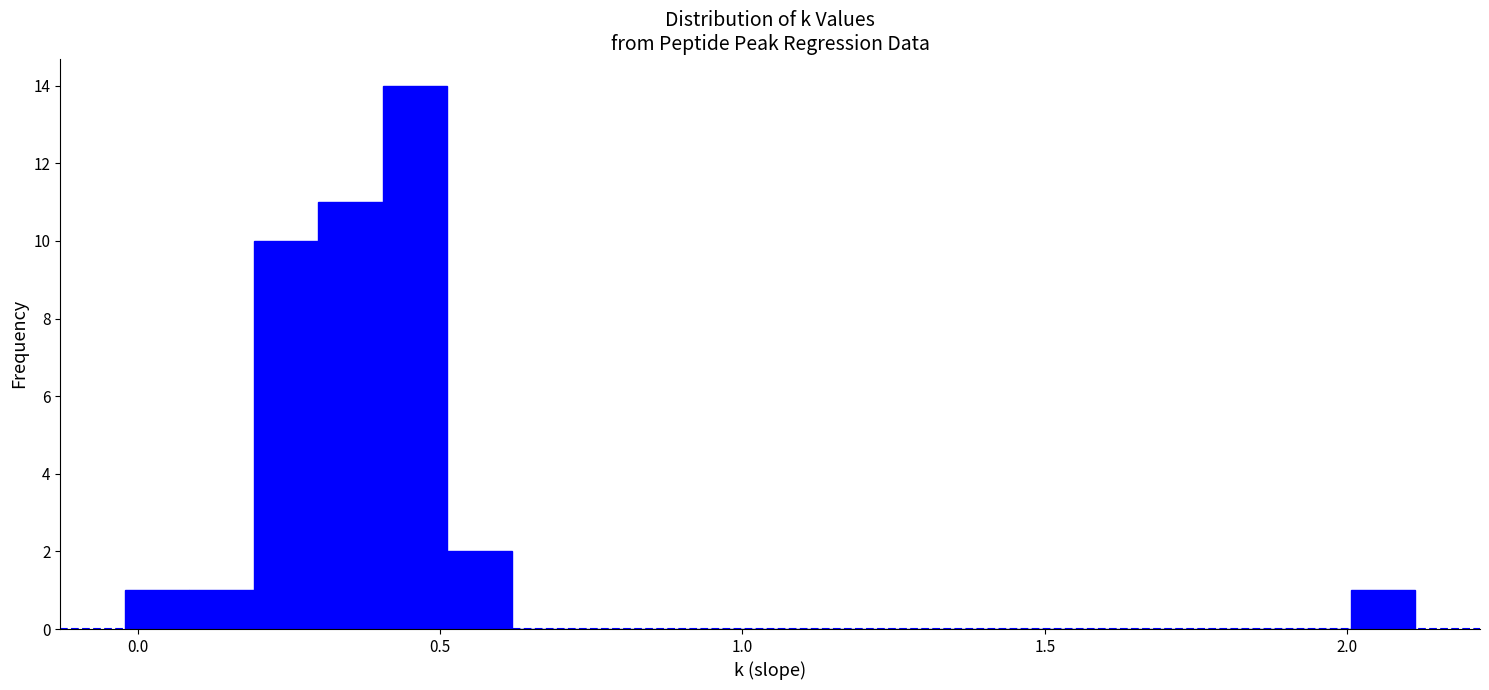

Around what value on the x-axis is the tallest bar? Give the approximate position of its centre, as read against the axis.

0.45